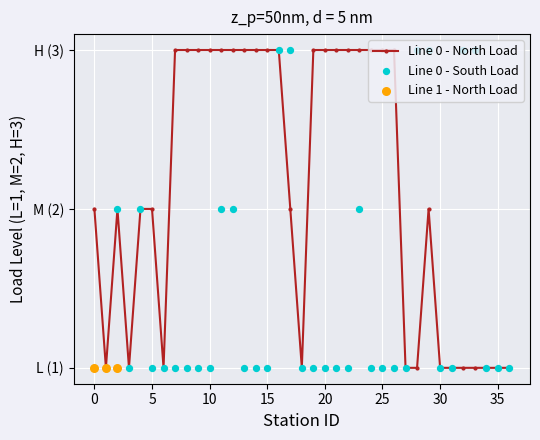

Which series contains the lowest Y value?

Line 0 - North Load